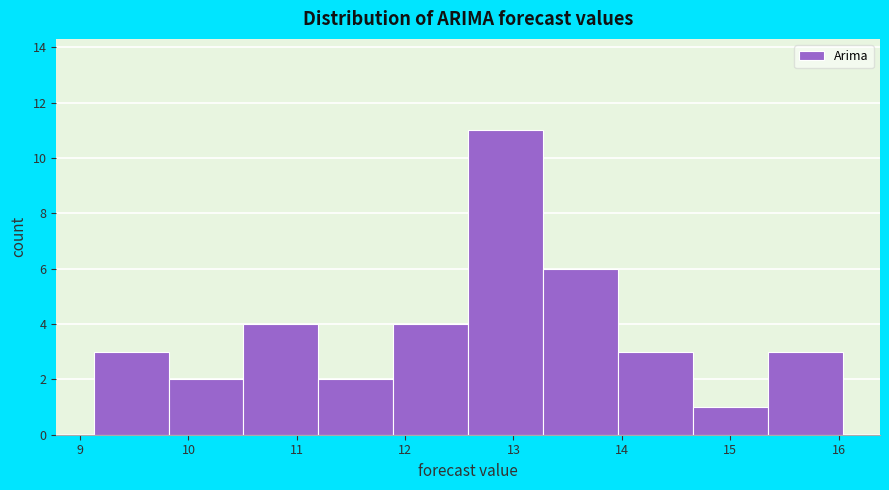

Which range on the x-axis has the tallest bar?

12.6 to 13.3